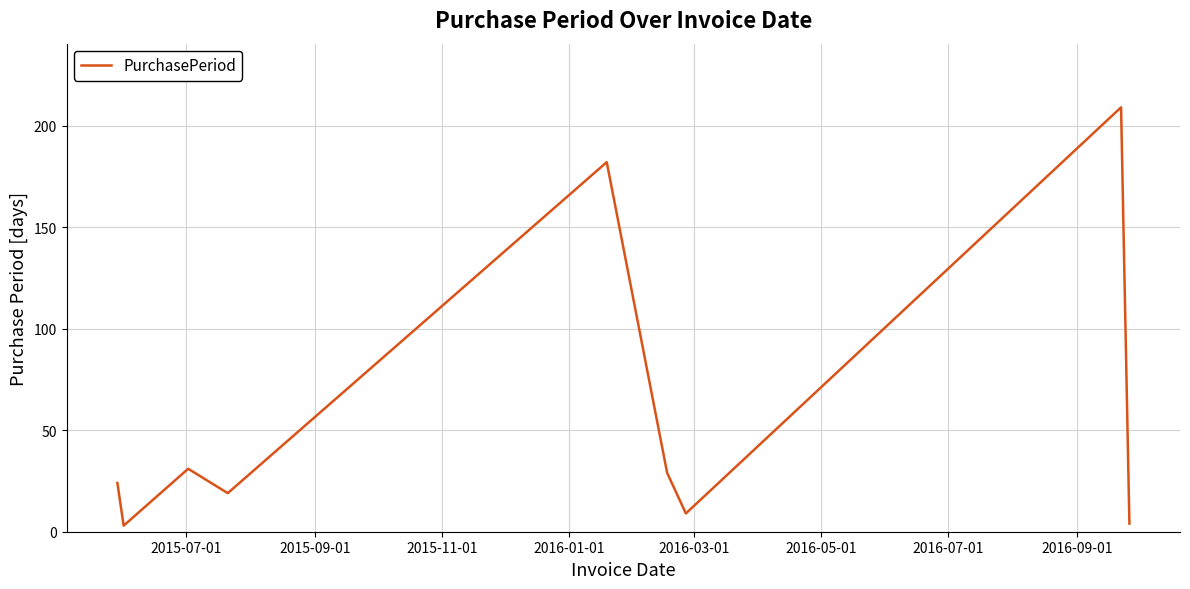

What is the greatest value displayed?

209